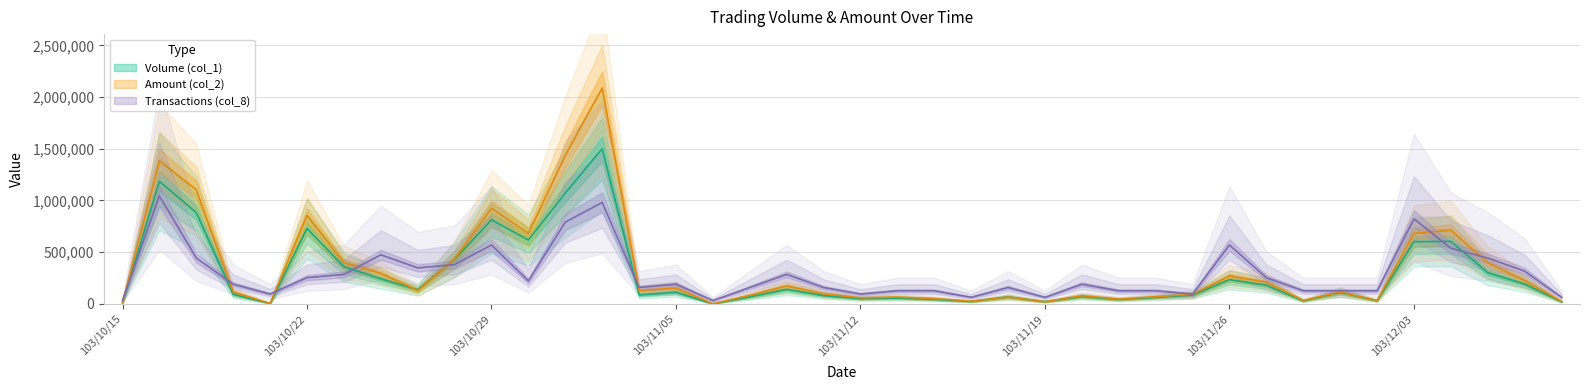

Is the value of Volume (col_1) at 103/10/23 greater than the value of Transactions (col_8) at 103/11/05?

Yes